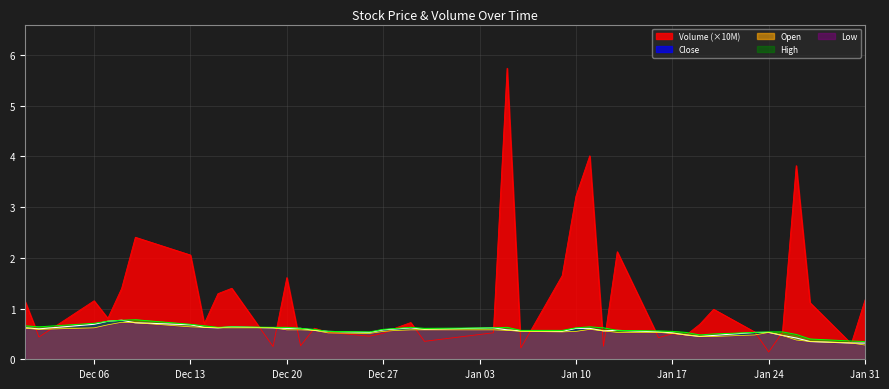

Count the High values in the range 0 to 1.

40